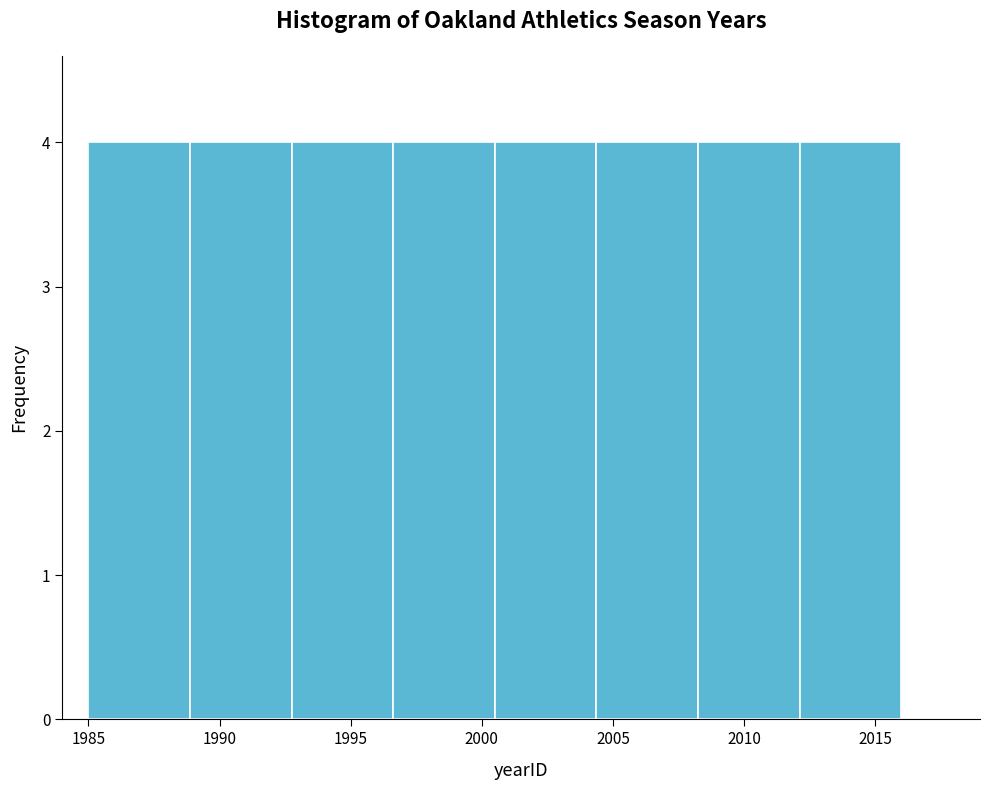

Reading left to right, transcribe this chart: for each bar, give the range it covers on the x-axis and its height. Neither the bar edges nor the heights are printed on the chart, so give them approximately, as read against the axes.

1985.0 to 1989.0: 4
1989.0 to 1993.0: 4
1993.0 to 1996.5: 4
1996.5 to 2000.5: 4
2000.5 to 2004.5: 4
2004.5 to 2008.5: 4
2008.5 to 2012.0: 4
2012.0 to 2016.0: 4